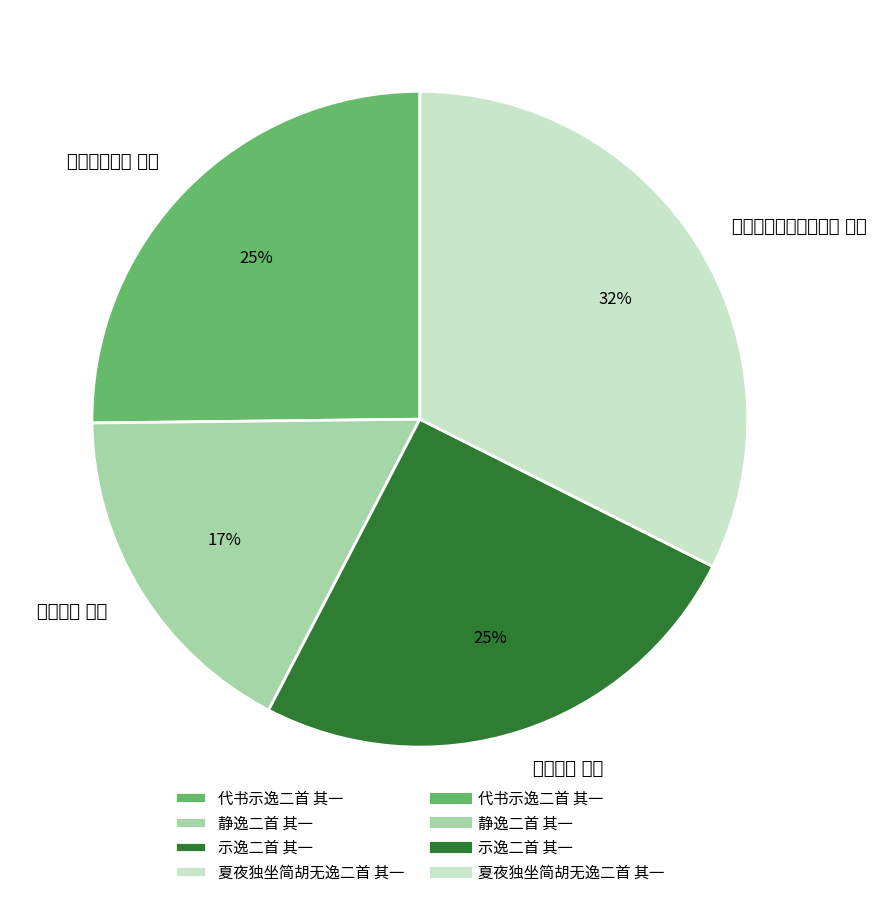

How many segments does this pie chart have?

4